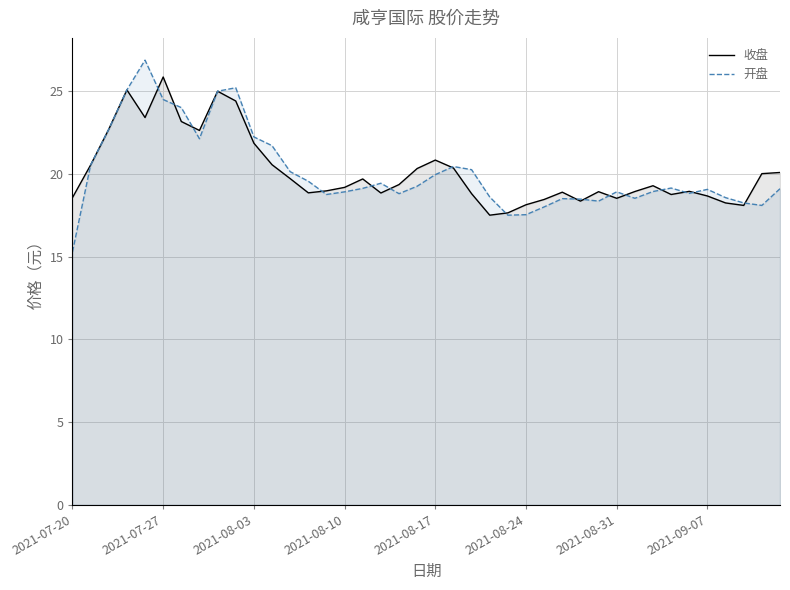

At how many categories does at least one series exceed 21?

10